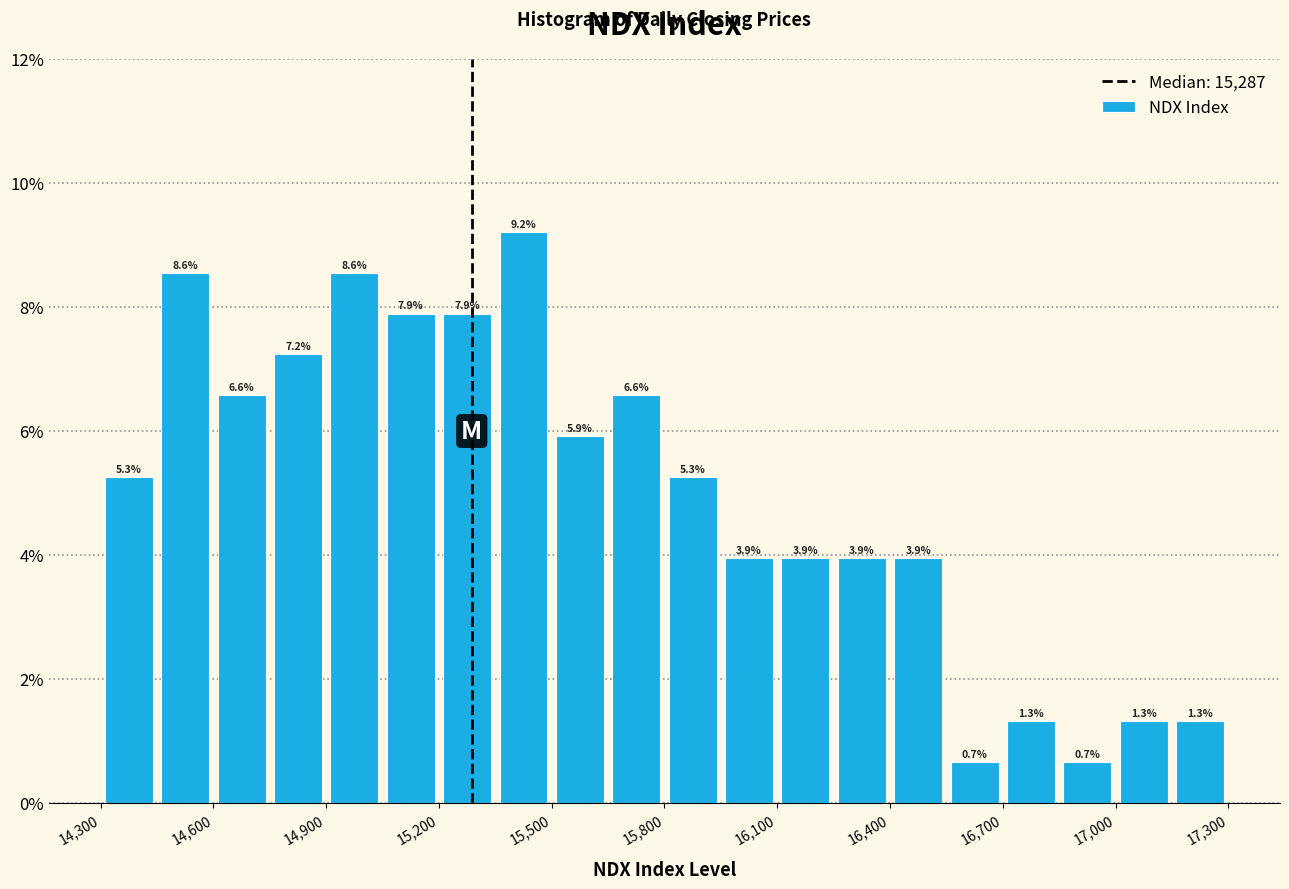

Read against the x-axis, roughly where is the centre of the tallest bar?

15450